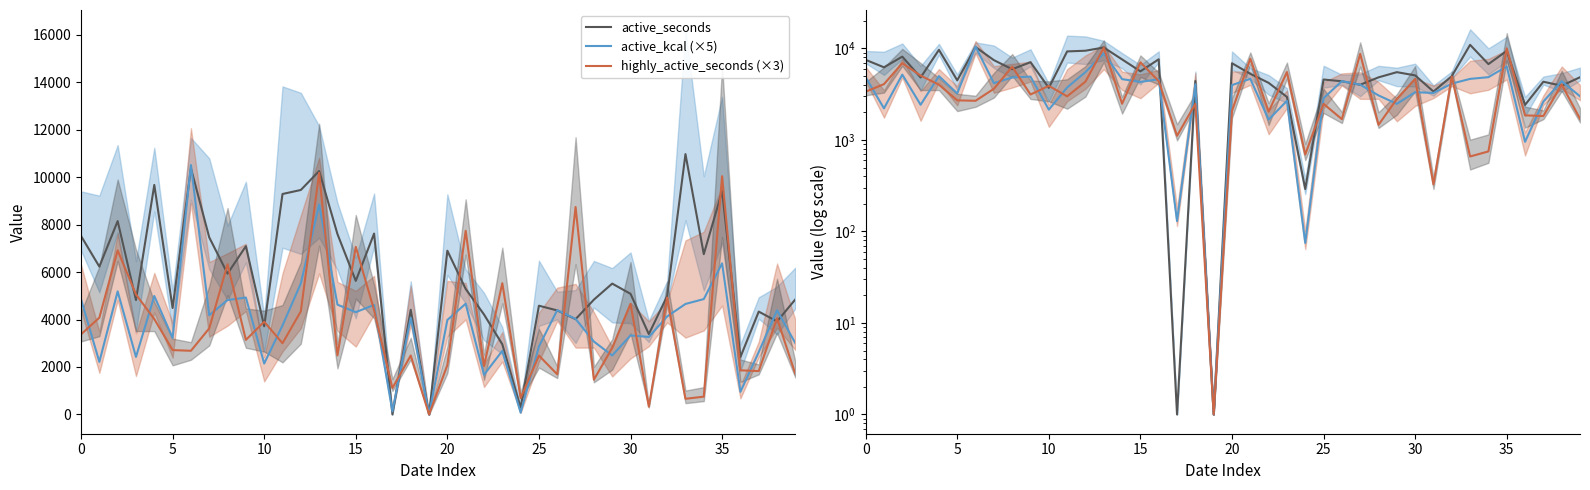

How many interior local valleys does the active_kcal (×5) series have?

13